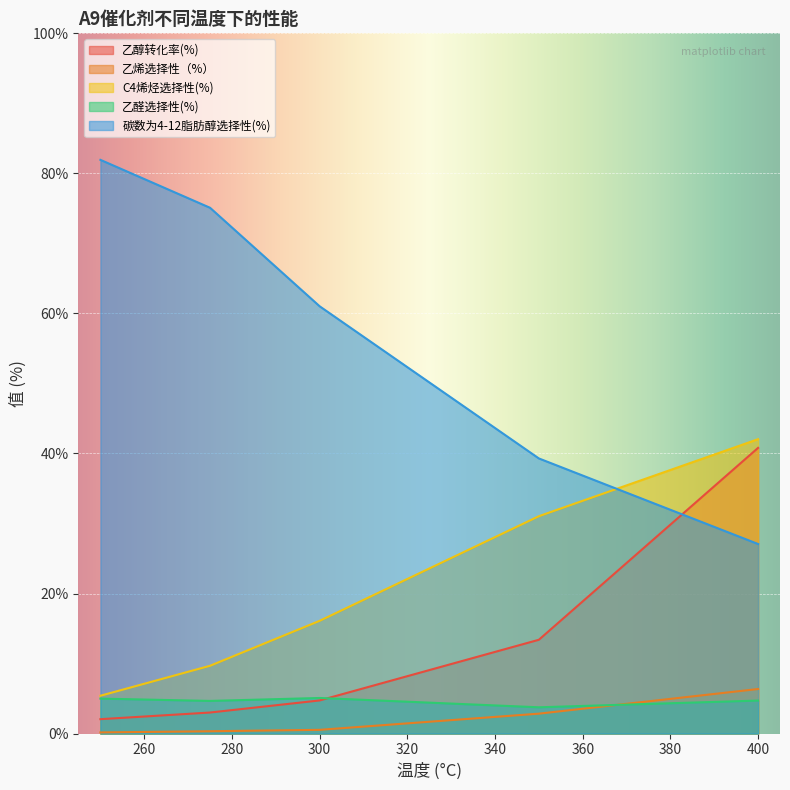

At how many categories does at least one series exceed 53?

3